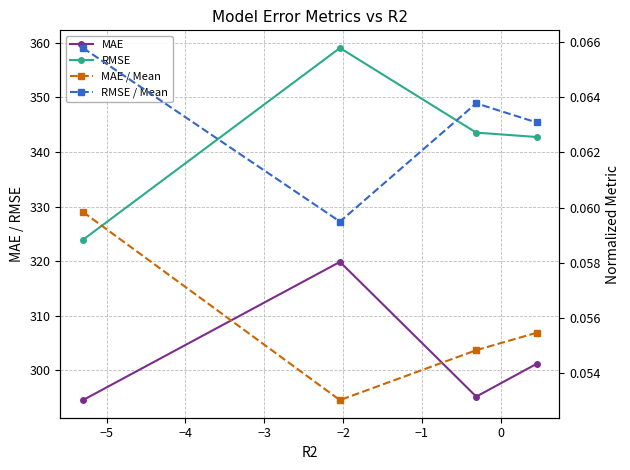

What is the value of the RMSE point at the 2nd from the left?

359.0